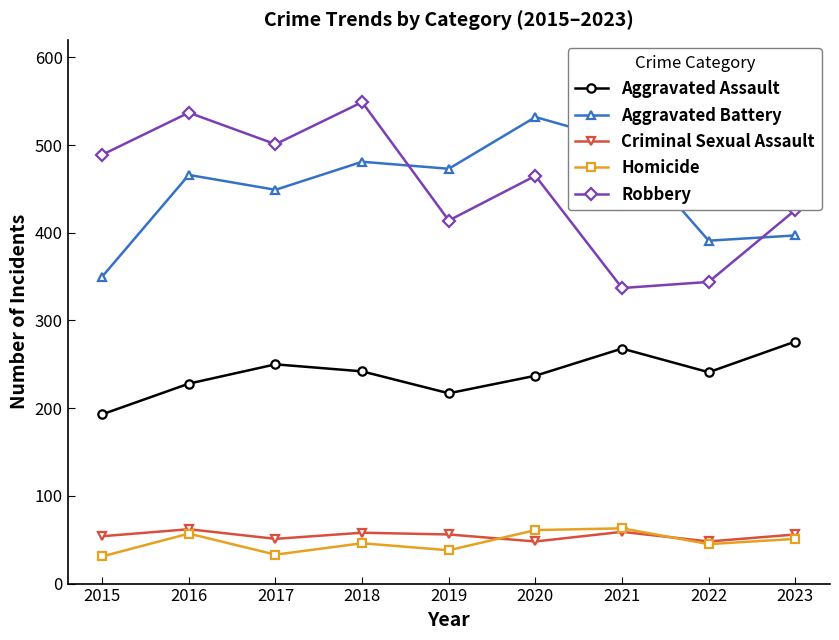

What is the greatest value displayed?

549